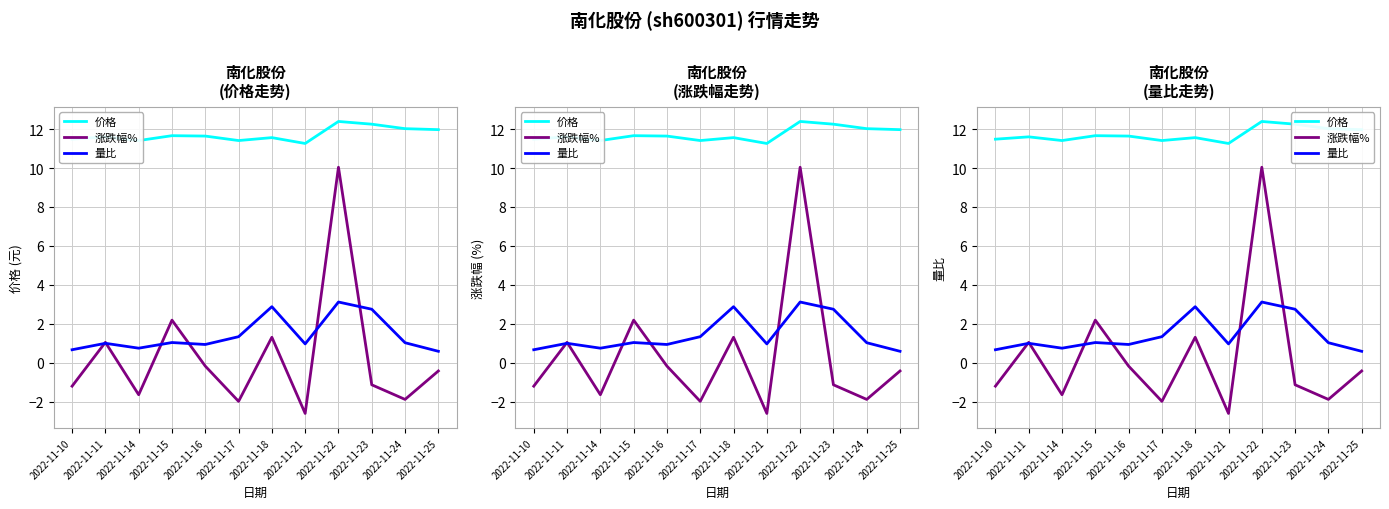

What are all the series names shown in the legend?

价格, 涨跌幅%, 量比